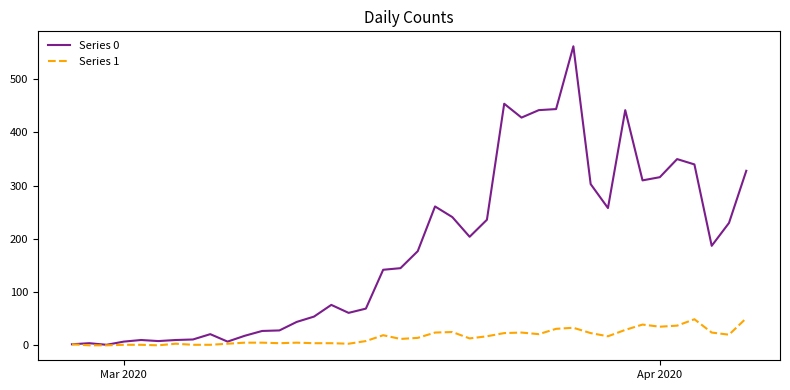

Which series has the widest spread of values?

Series 0